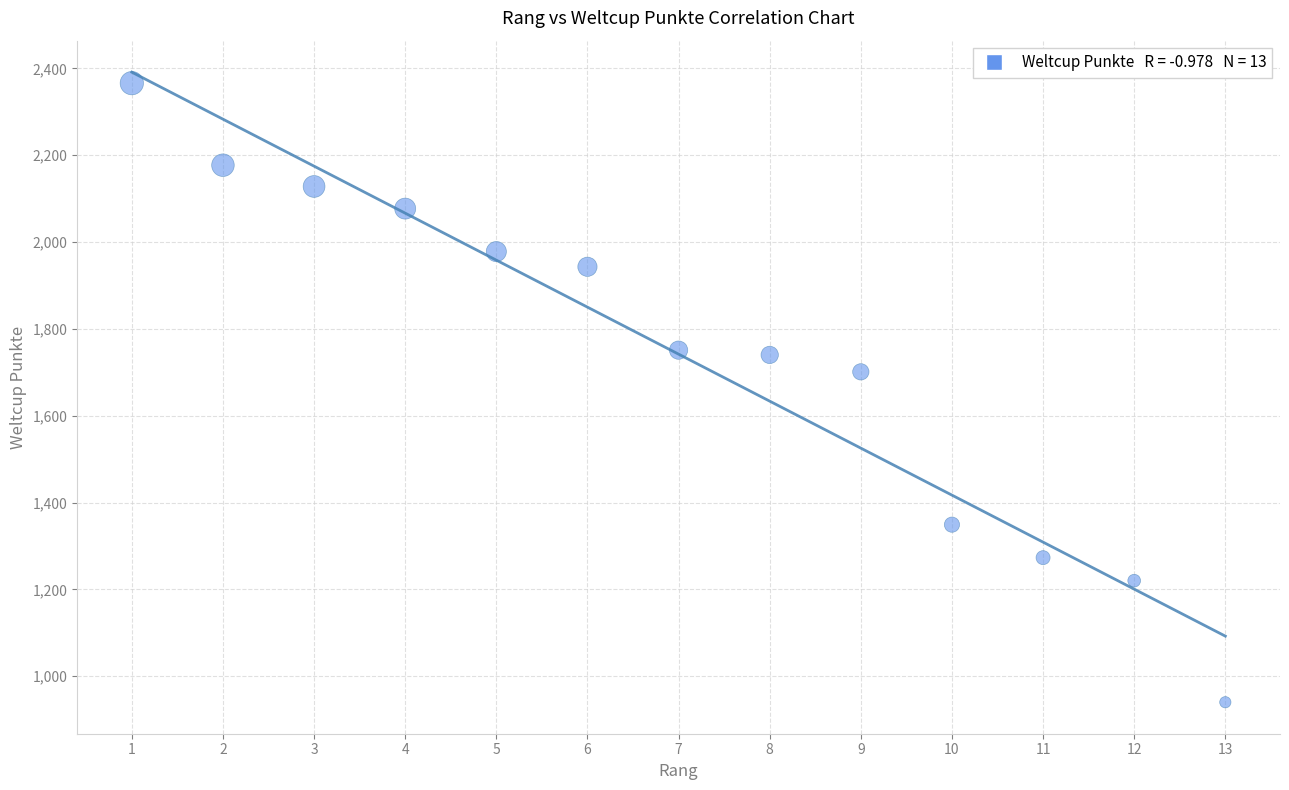

What Y value in the scatter plot is closest to 1653?

1701